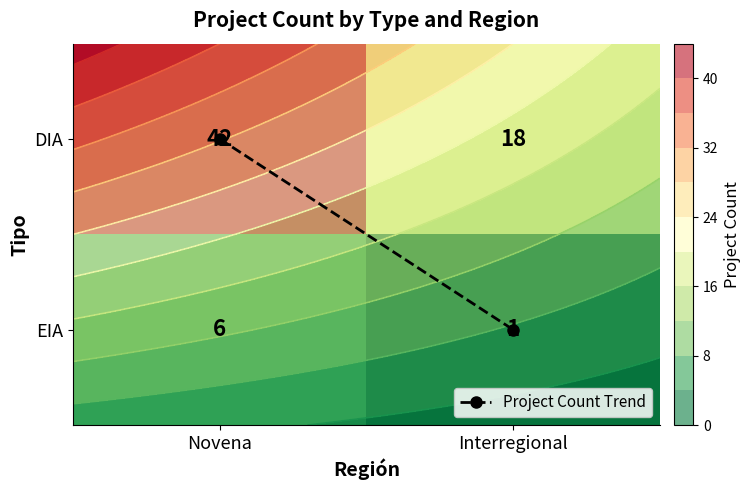

Count the EIA values in the range 1 to 6.

2